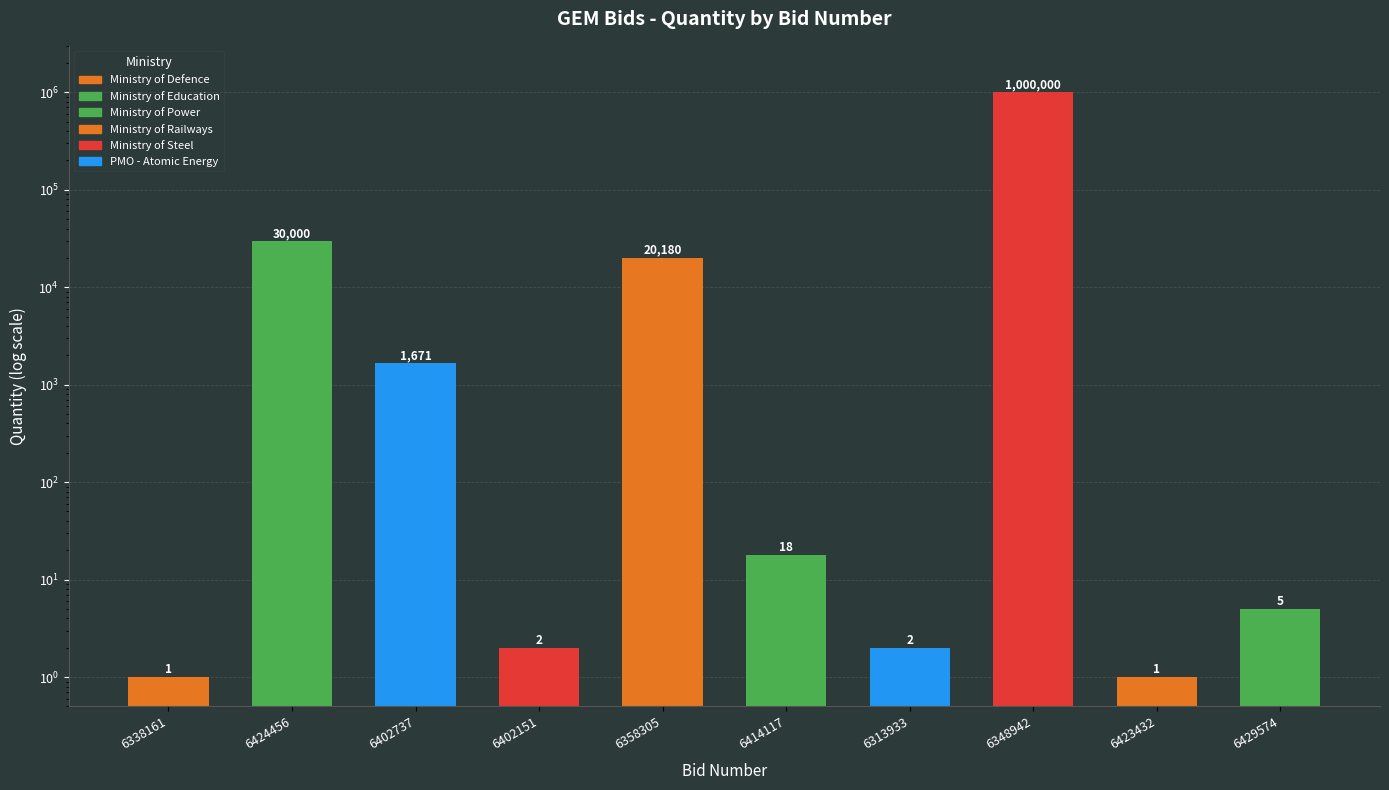

Reading left to right, transcribe all the data shown in this chart.

1	30000	1671	2	20180	18	2	1000000	1	5